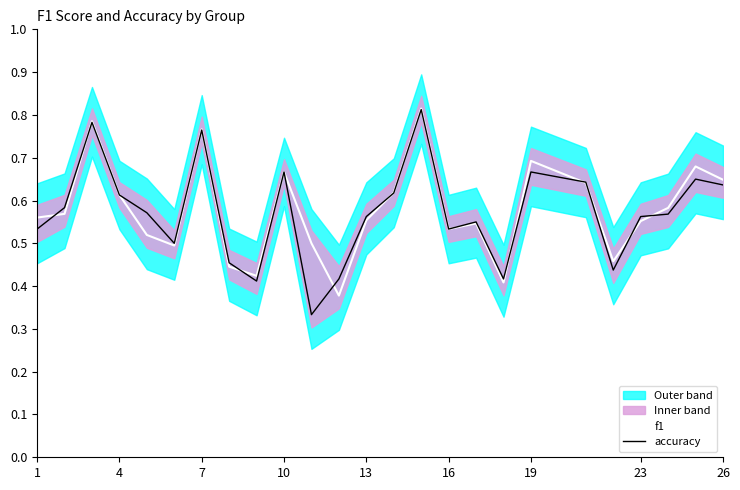

True or false: accuracy has a value of 0.9 at 13.

False